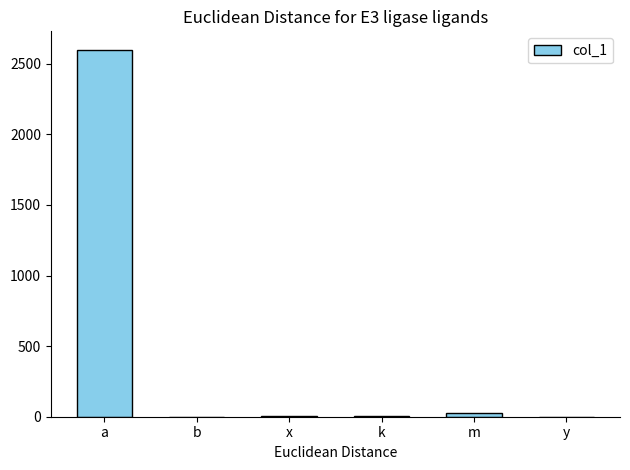

True or false: the data shows 0.2 at y.

True